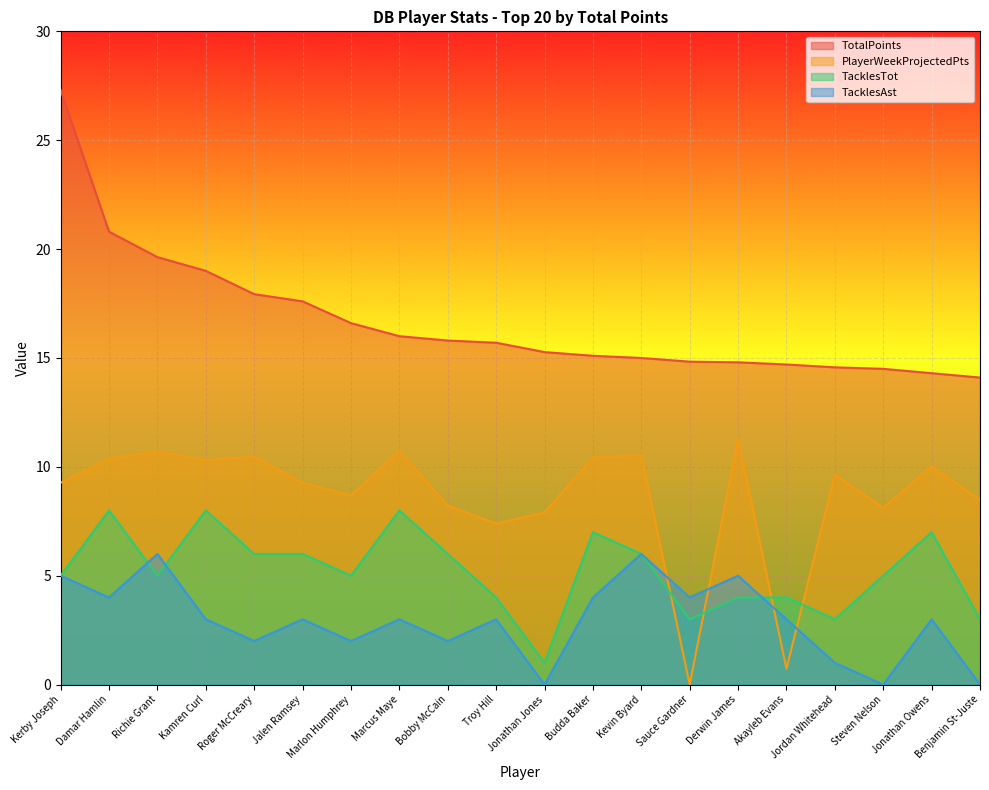

What is the maximum value for TotalPoints?

27.3